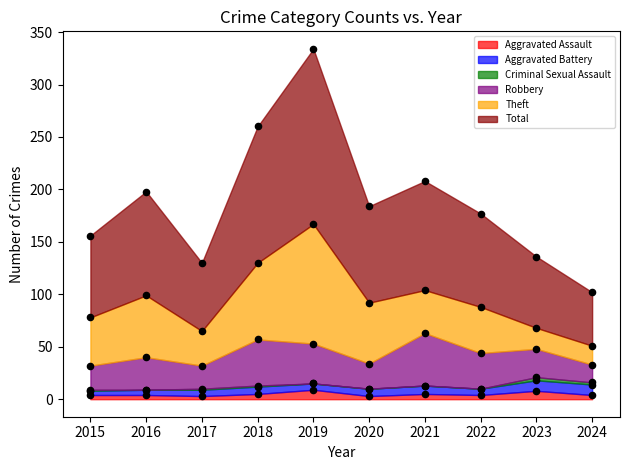

Is the value of Robbery at 2017 greater than the value of Theft at 2019?

No